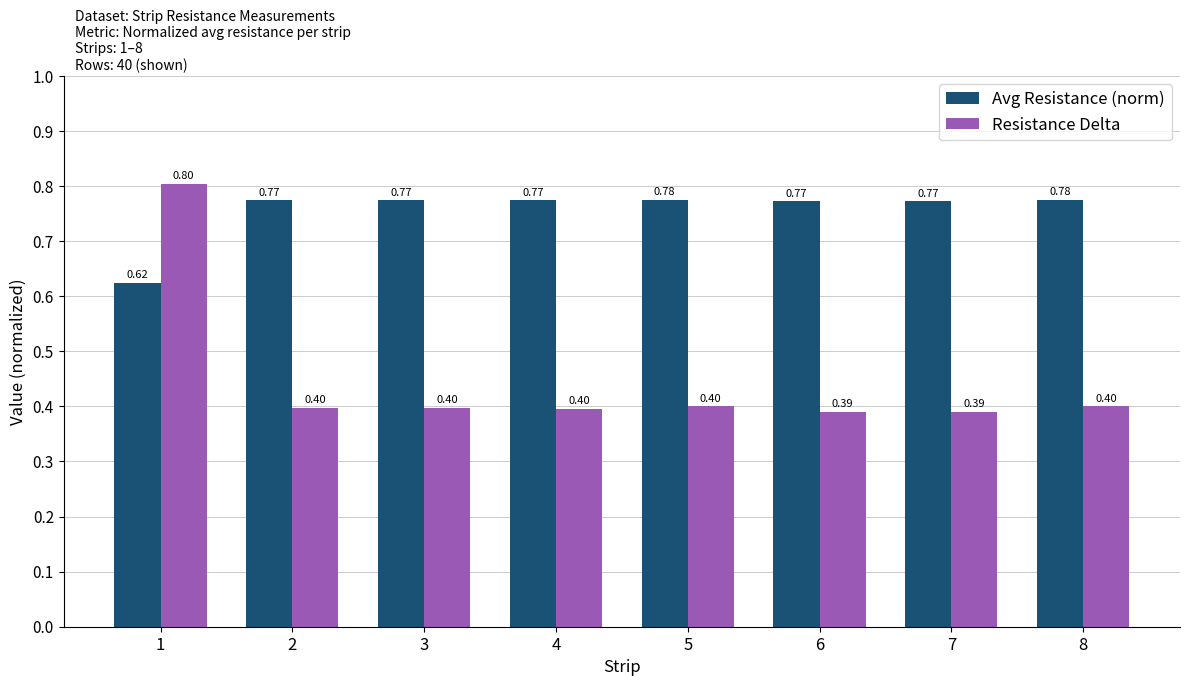

What are all the series names shown in the legend?

Avg Resistance (norm), Resistance Delta